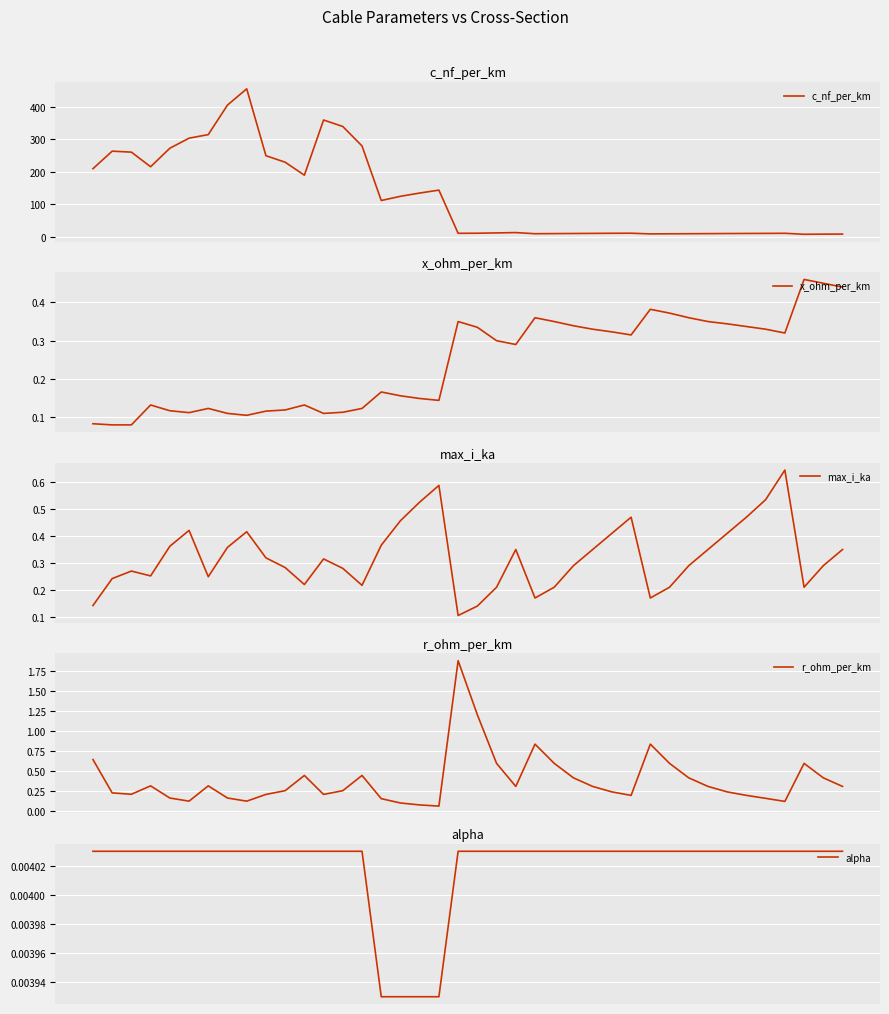

At how many categories does at least one series exceed 132?

17